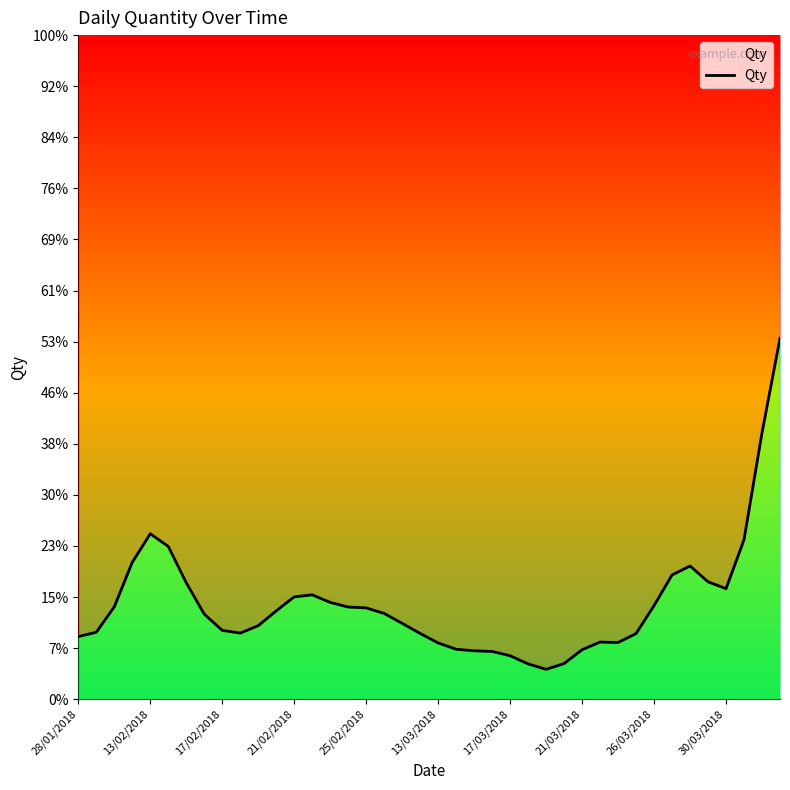

How many categories are shown in the chart?

40